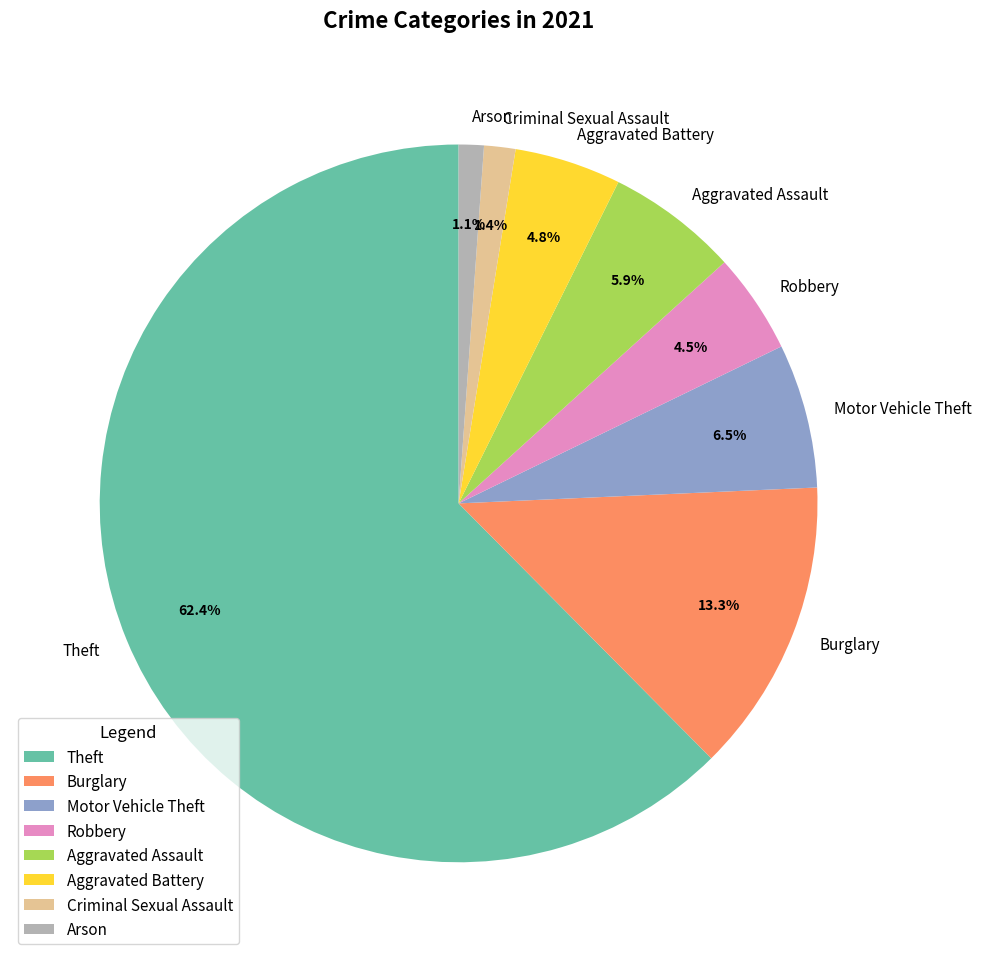

Which has a higher value, Motor Vehicle Theft or Aggravated Battery?

Motor Vehicle Theft